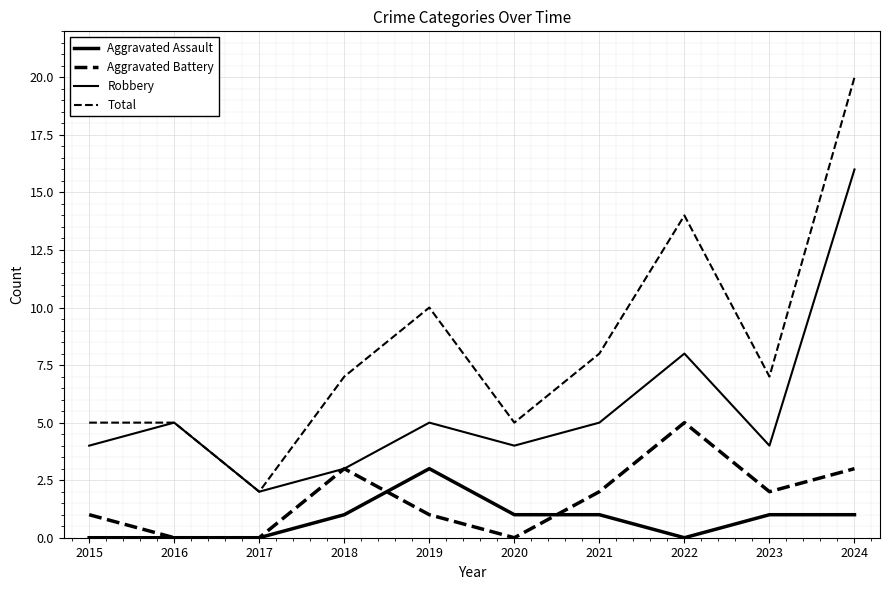

Reading right to left, extract all data points from this chart.

Aggravated Assault: 1	1	0	1	1	3	1	0	0	0
Aggravated Battery: 3	2	5	2	0	1	3	0	0	1
Robbery: 16	4	8	5	4	5	3	2	5	4
Total: 20	7	14	8	5	10	7	2	5	5